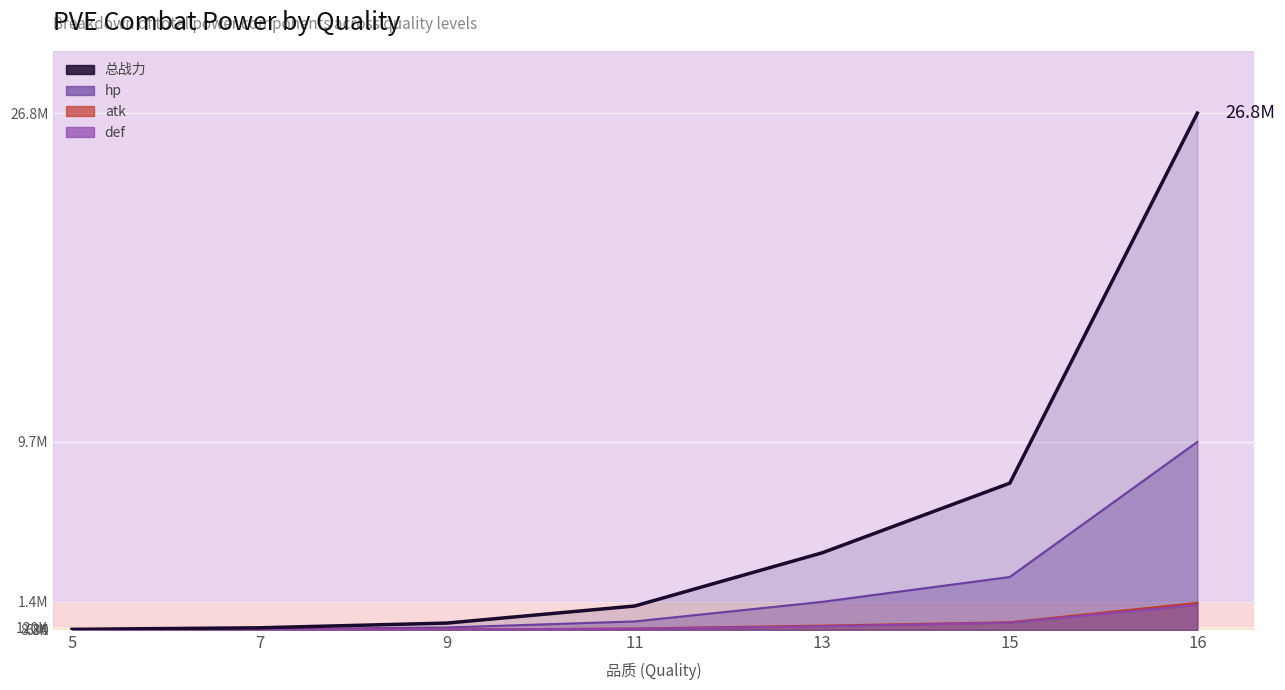

Which series has the largest range (max minus min)?

总战力